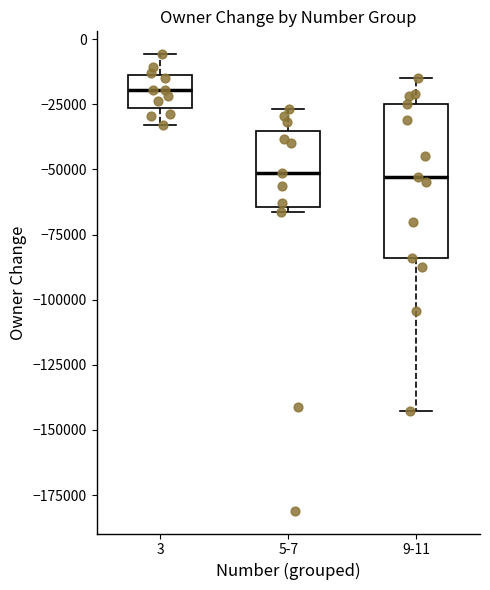

Reading left to right, transcribe this box plot: for each box, give where its median line is, the range the box spans, and where its two whiskers end, as read against the y-axis. The values are not printed on the chart, so give them approximately, as read against the axis.

3: median -20000, box -25000 to -15000, whiskers -35000 to -5000
5-7: median -50000, box -65000 to -35000, whiskers -65000 (just below the box's lower edge) to -25000
9-11: median -55000, box -85000 to -25000, whiskers -145000 to -15000